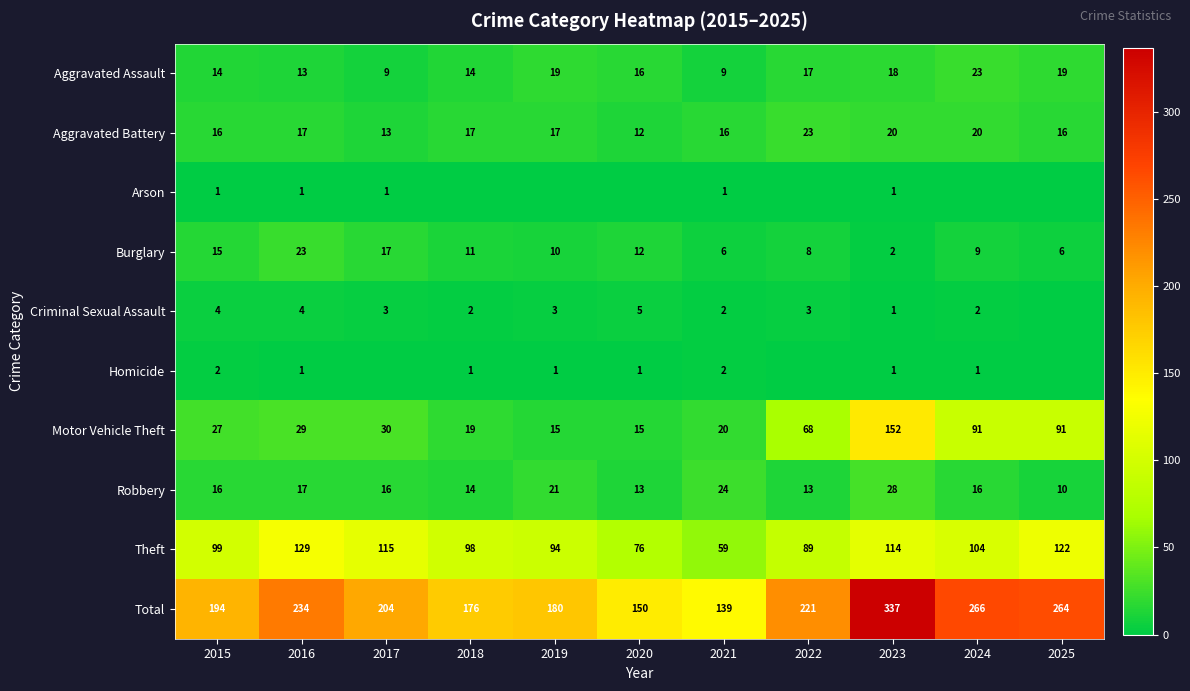

What is the spread (max minus min) of values at 2023?

336